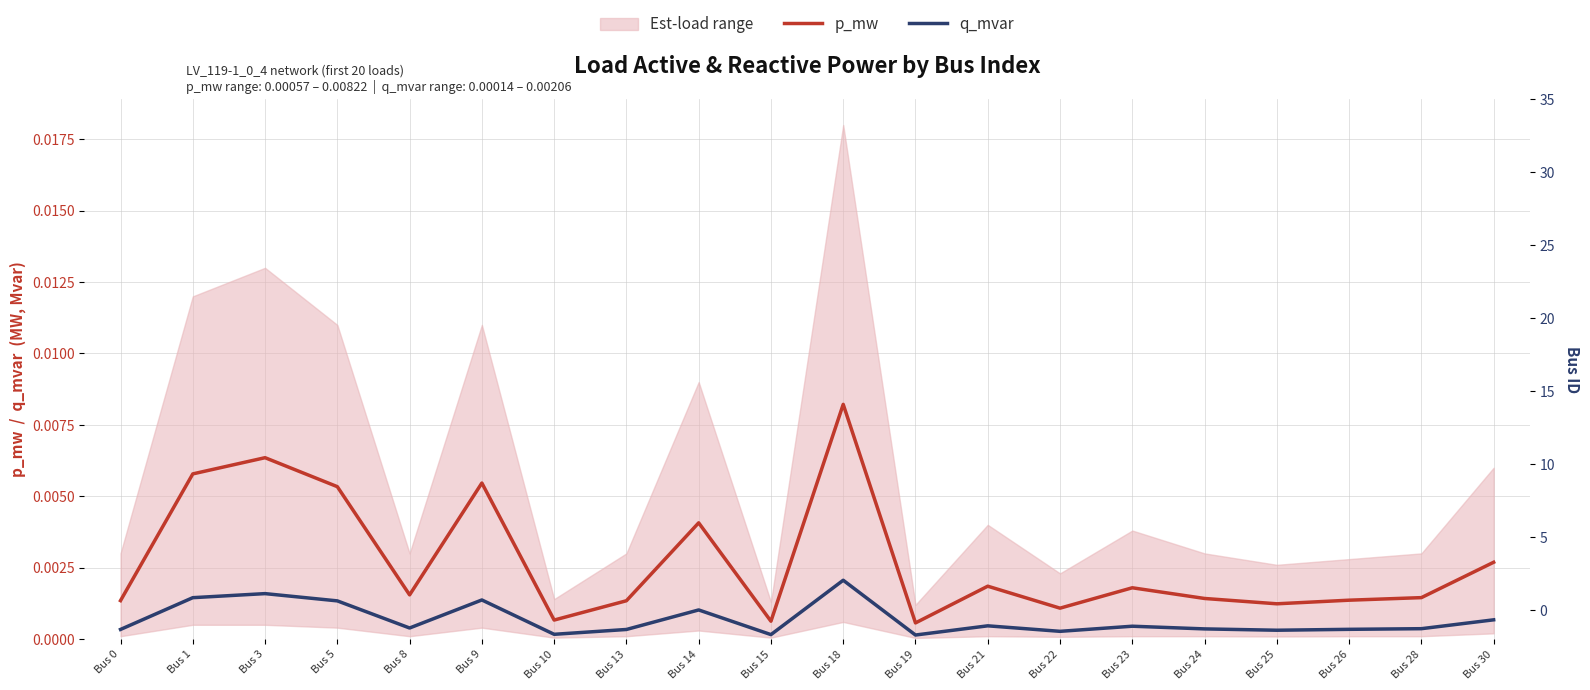

Which series changed the most between Bus 25 and Bus 30?

p_mw